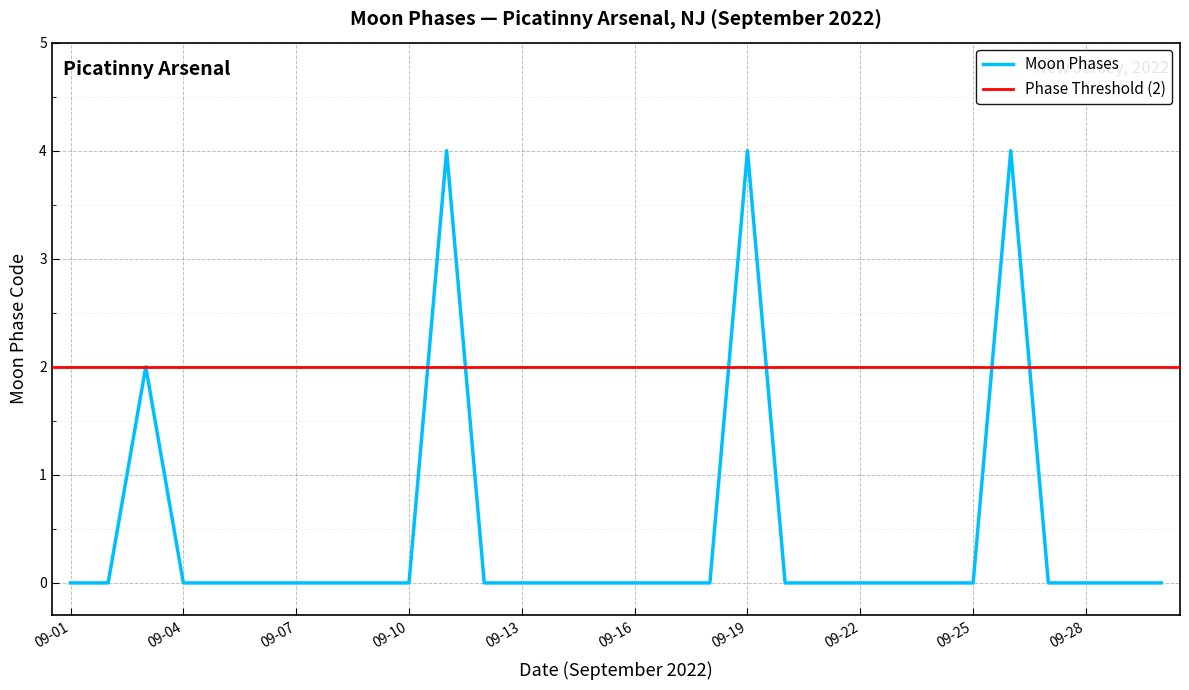

Where is the data nearest to the value 1?

2022-09-01